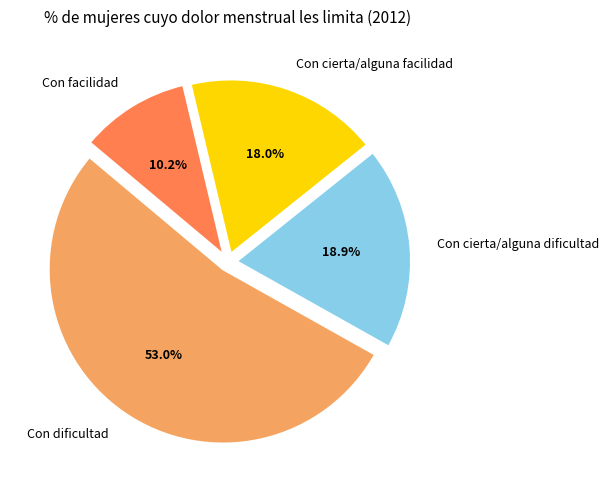

What percentage is the Con dificultad slice, to the nearest percent?

53%